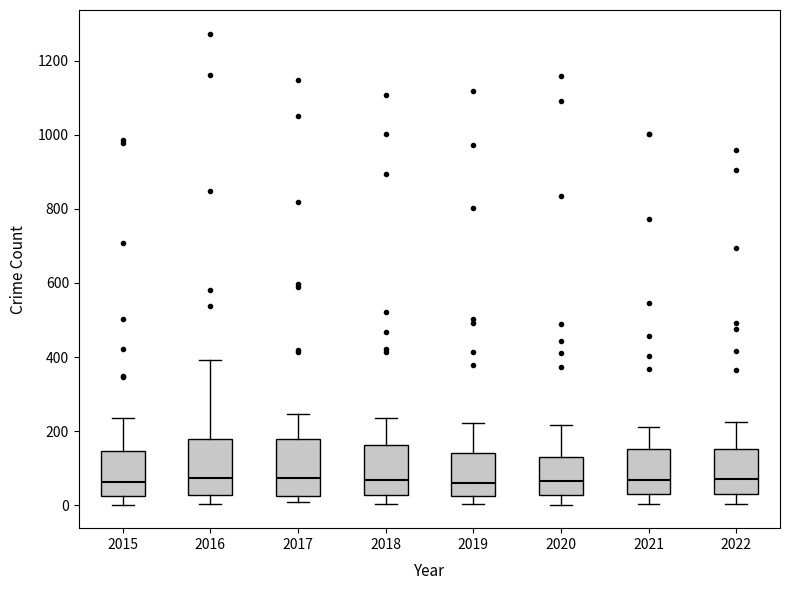

Reading left to right, read every box against the y-axis: the position of its median line, the range the box covers, and the ends of its whiskers. The values are not printed on the chart, so give them approximately, as read against the axis.

2015: median 60, box 20 to 140, whiskers 0 to 240
2016: median 80, box 20 to 180, whiskers 0 to 400
2017: median 80, box 20 to 180, whiskers 0 to 240
2018: median 60, box 20 to 160, whiskers 0 to 240
2019: median 60, box 20 to 140, whiskers 0 to 220
2020: median 60, box 20 to 120, whiskers 0 to 220
2021: median 60, box 40 to 160, whiskers 0 to 220
2022: median 80, box 40 to 160, whiskers 0 to 220